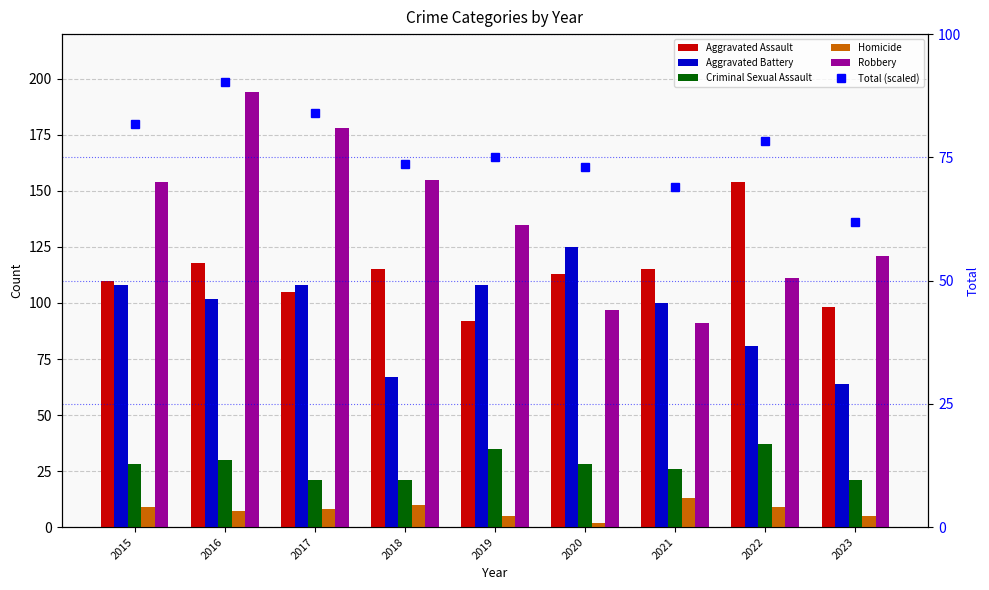

What is the minimum value for Homicide?

2.0